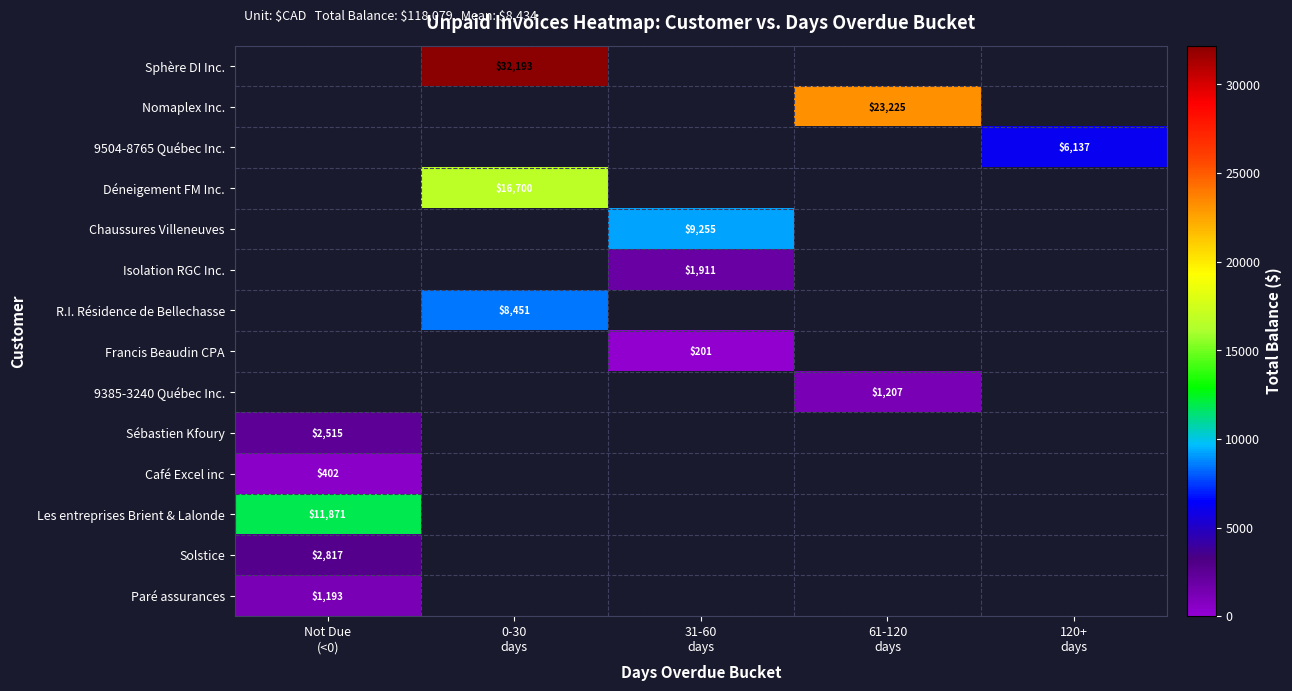

Is it true that Déneigement FM Inc. equals 0.0 at 31-60 days?

True